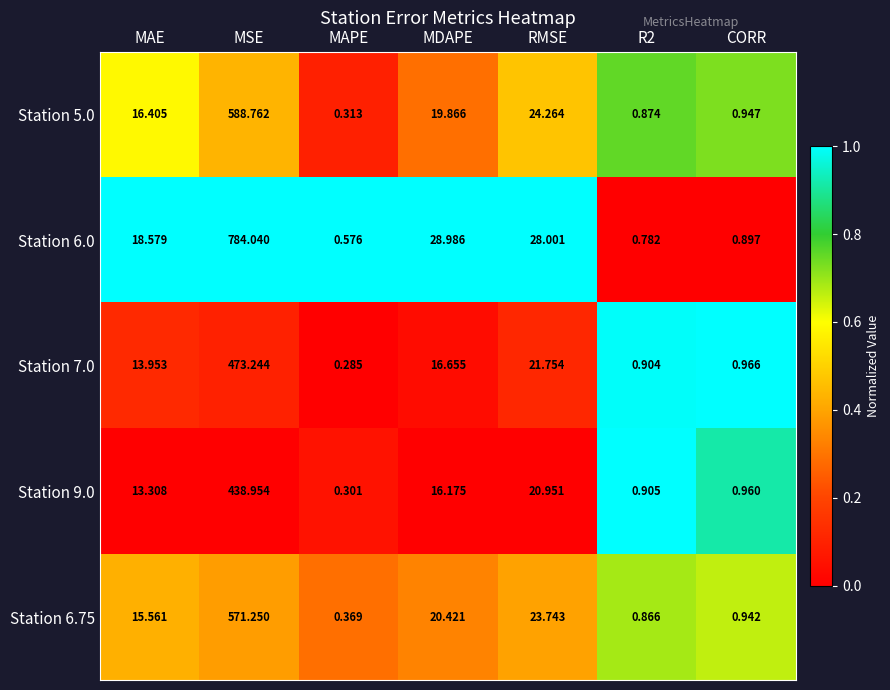

At which label does Station 7.0 reach its minimum?

MAPE